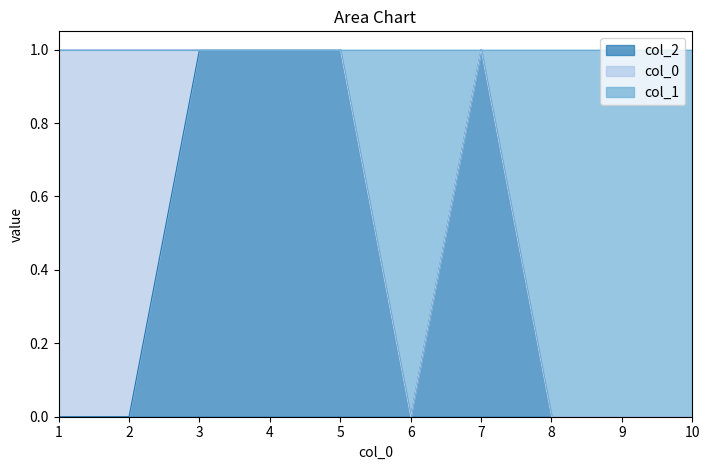

True or false: 2 has more than 1 interior local peaks.

False